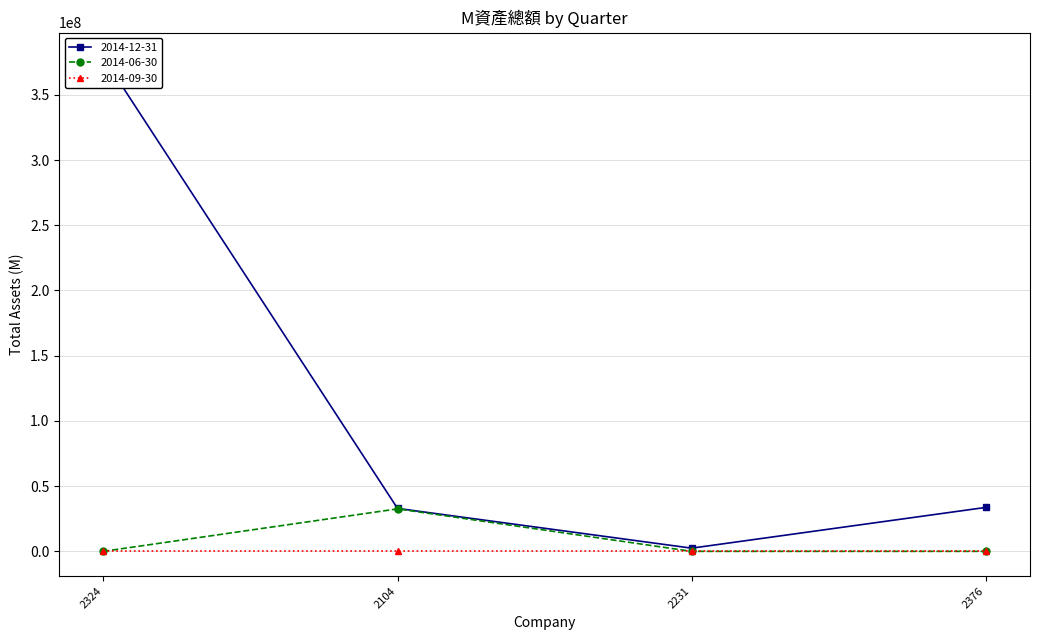

True or false: 2014-12-31 and 2014-09-30 cross at least once.

False